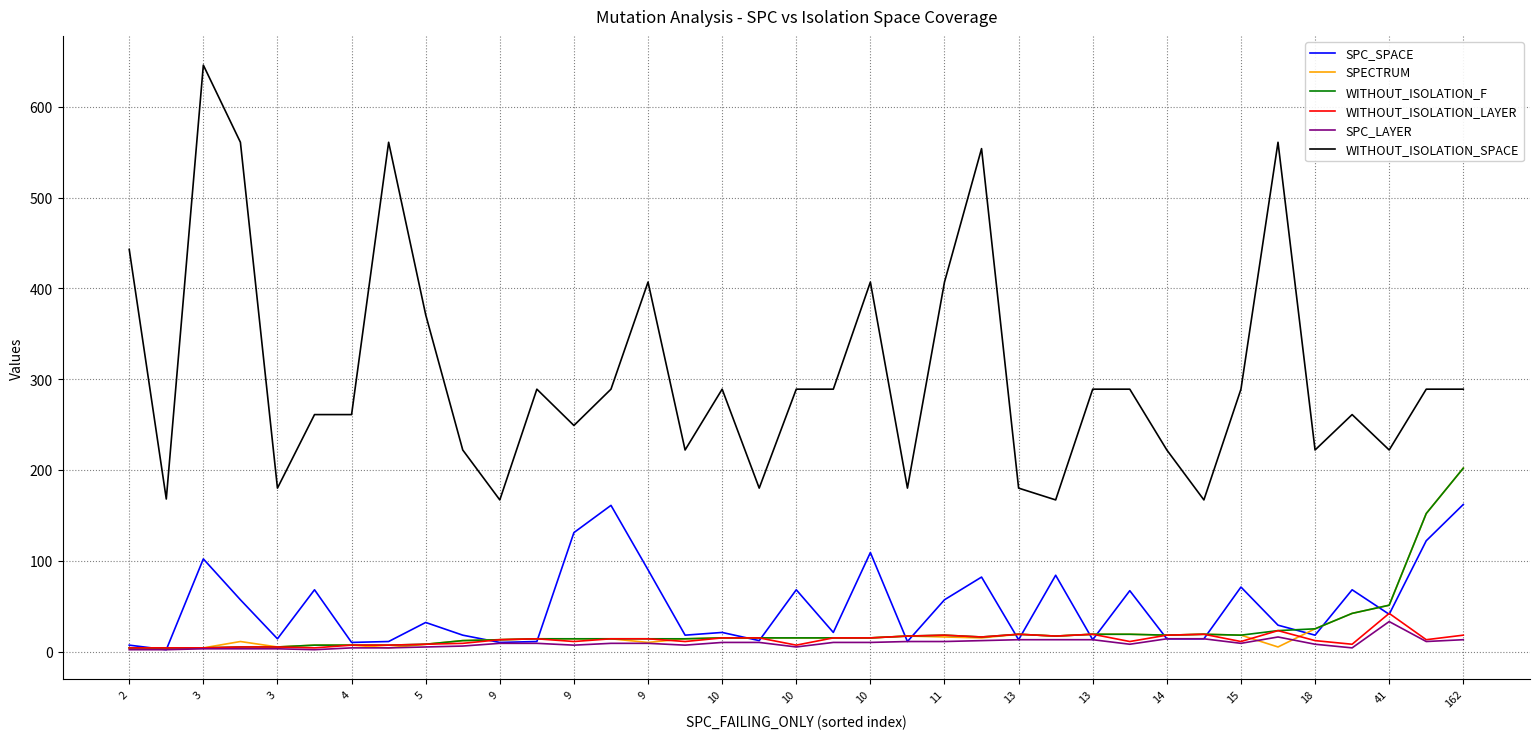

Which series has the largest total across all categories?

WITHOUT_ISOLATION_SPACE